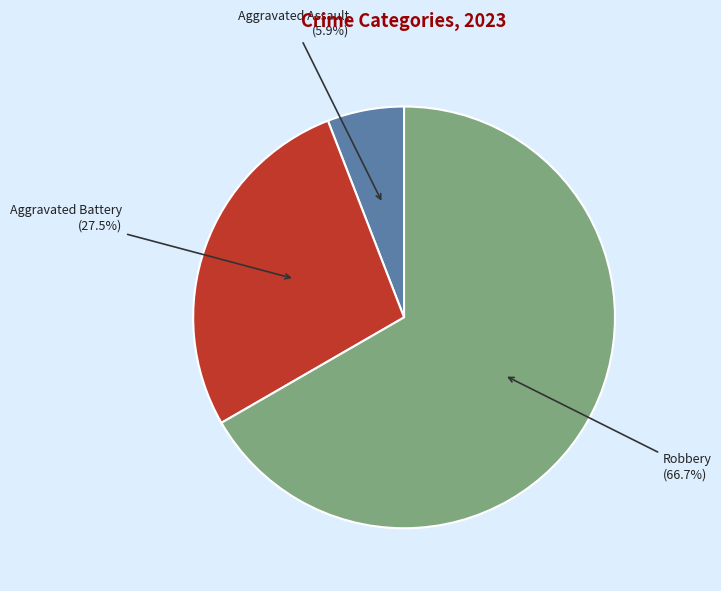

Is it true that Aggravated Battery is 19% of the pie?

False